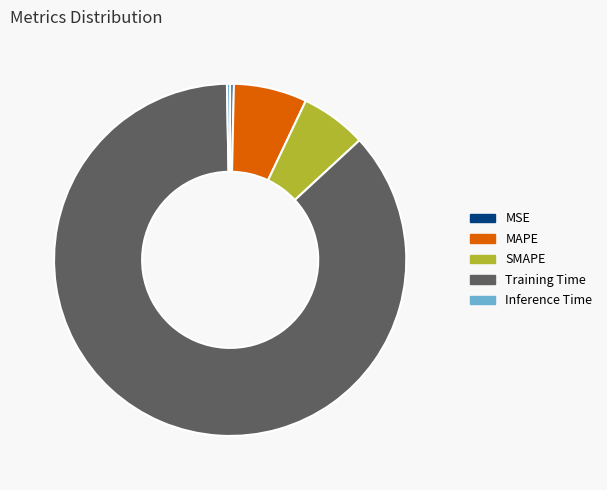

What is the largest slice in the pie chart?

Training Time